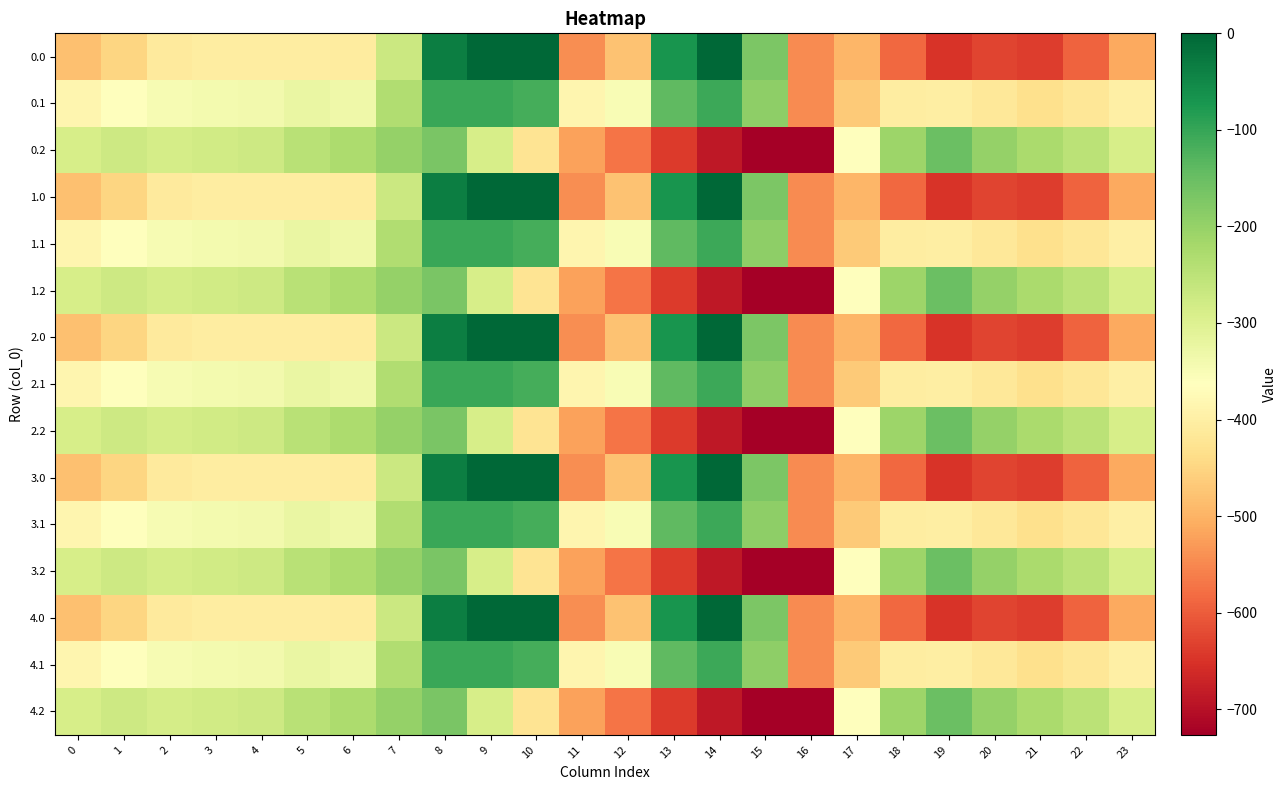

Which label corresponds to the smallest value in the chart?

16